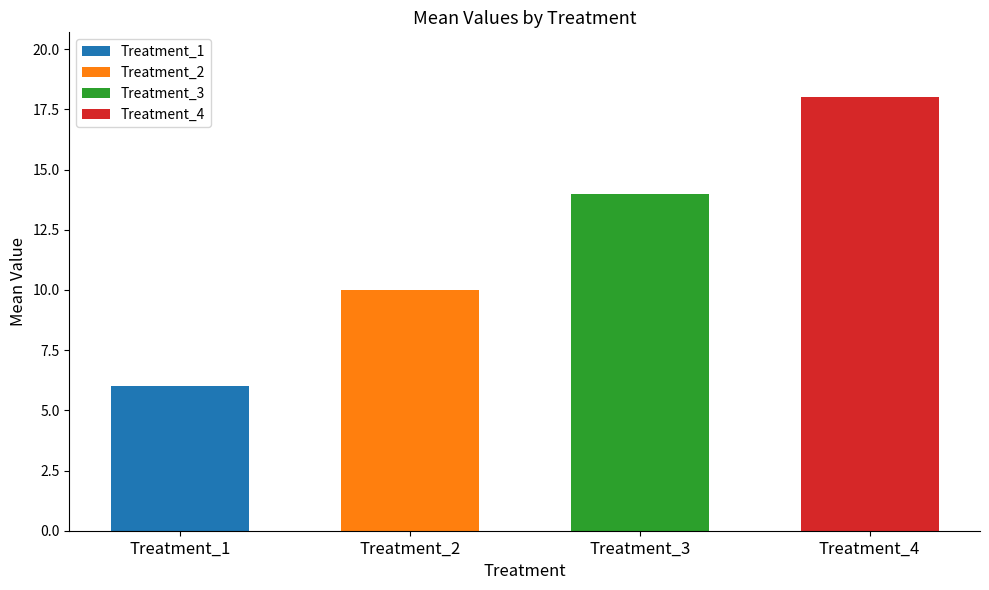

What is the difference between the maximum and second lowest values?

8.0